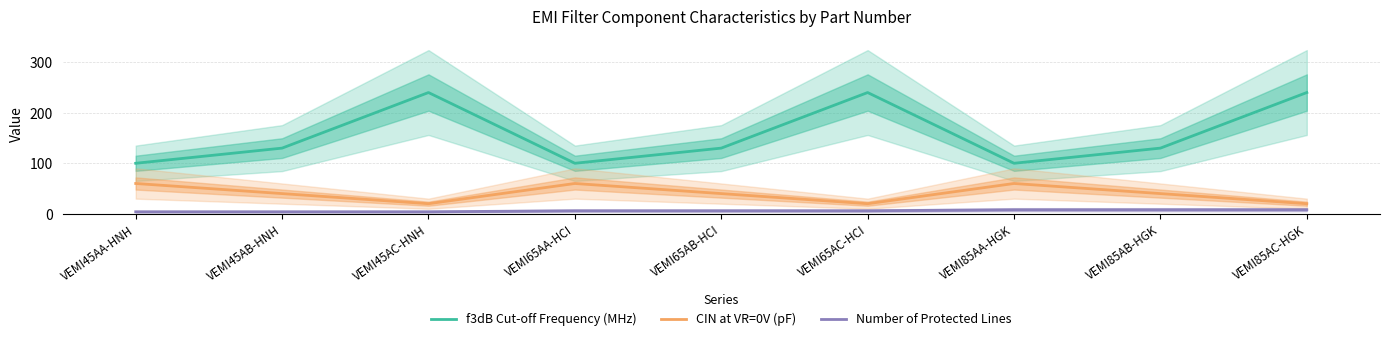

At which label does CIN at VR=0V (pF) first exceed 40?

VEMI45AA-HNH